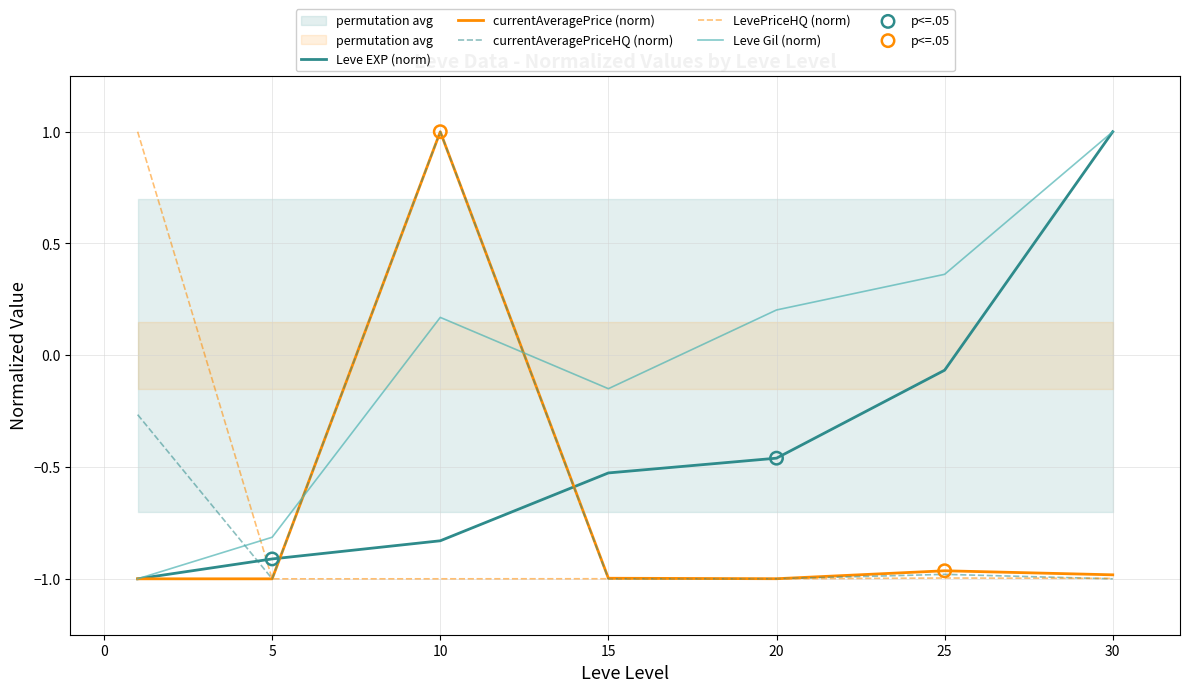

What is the total value across all series at 20?

-3.3